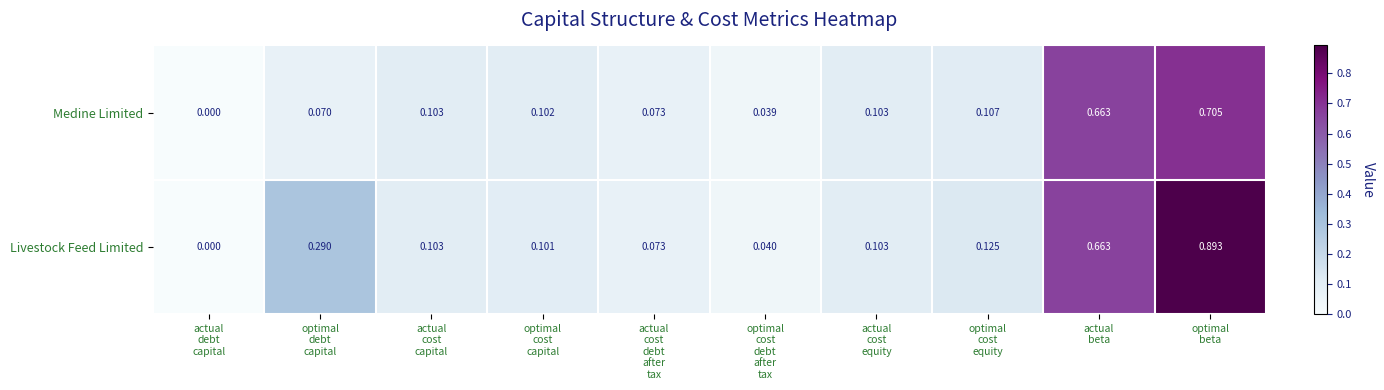

Which series has the widest spread of values?

Livestock Feed Limited